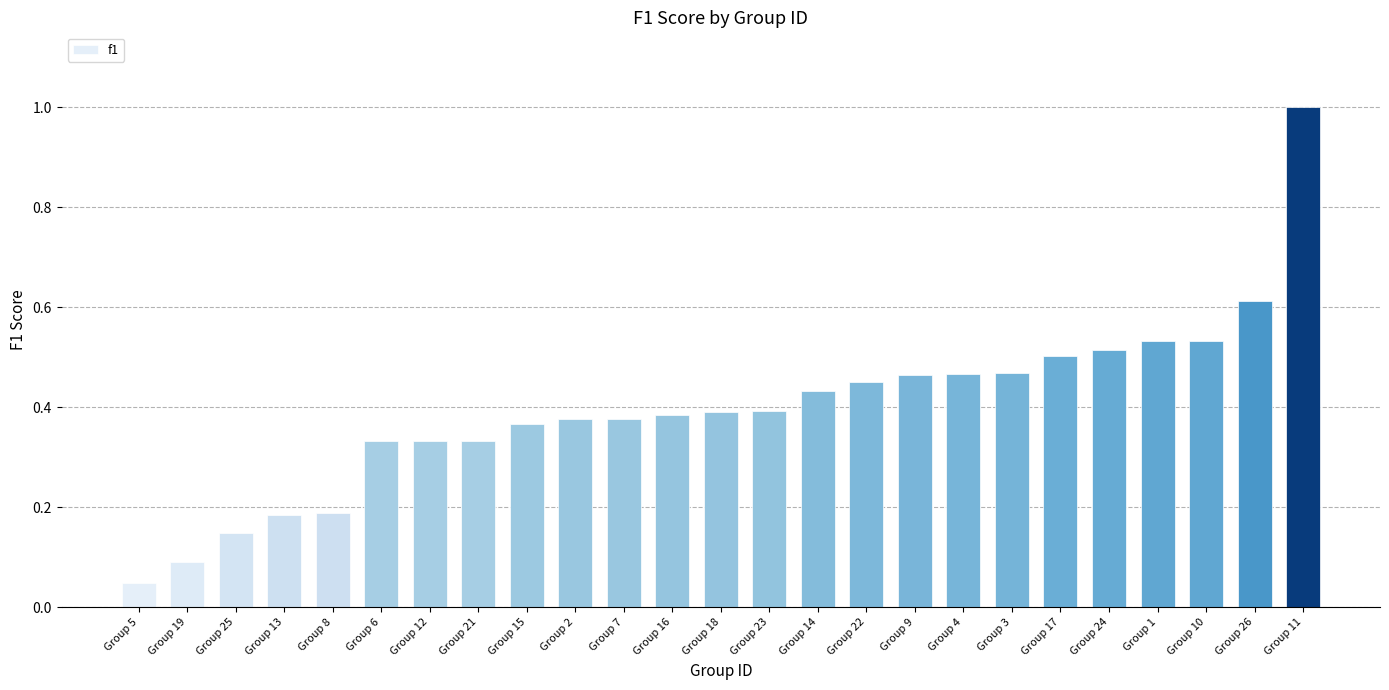

What is the maximum value shown in the chart?

1.0